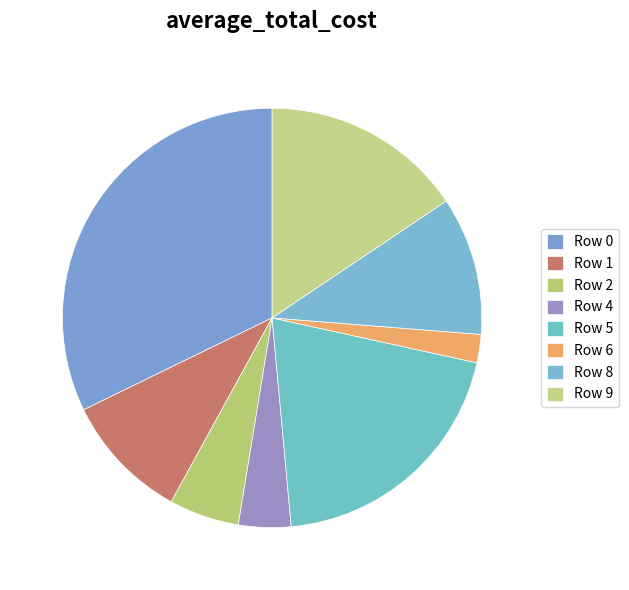

What percentage is the Row 2 slice, to the nearest percent?

5%